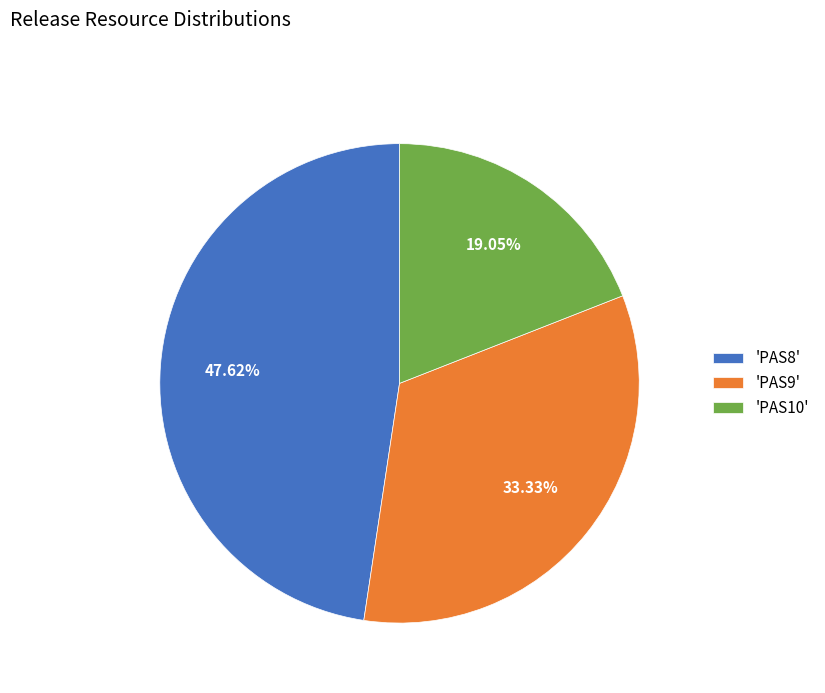

Between 'PAS9' and 'PAS10', which is larger?

'PAS9'